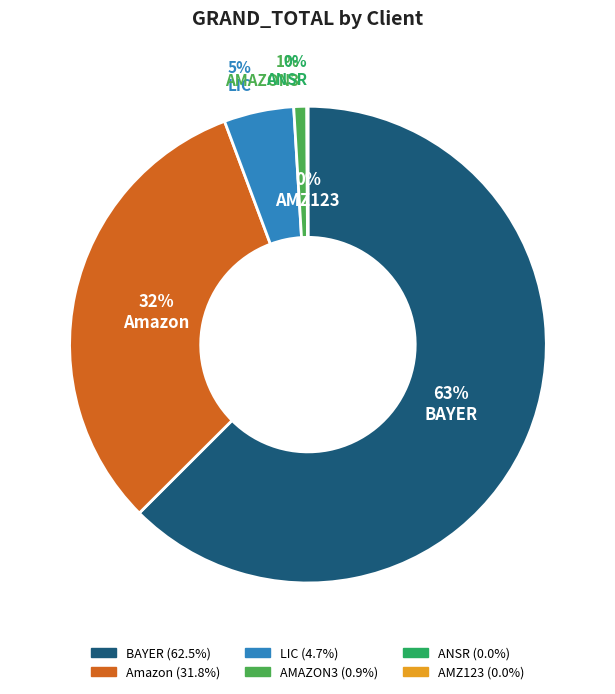

Is the sum of LIC and BAYER greater than half?

Yes